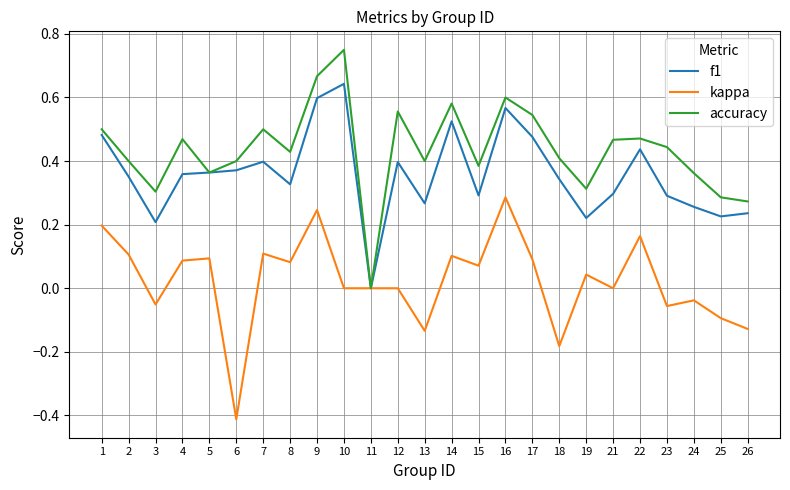

The f1 series shows 0.2 at 12. True or false?

False